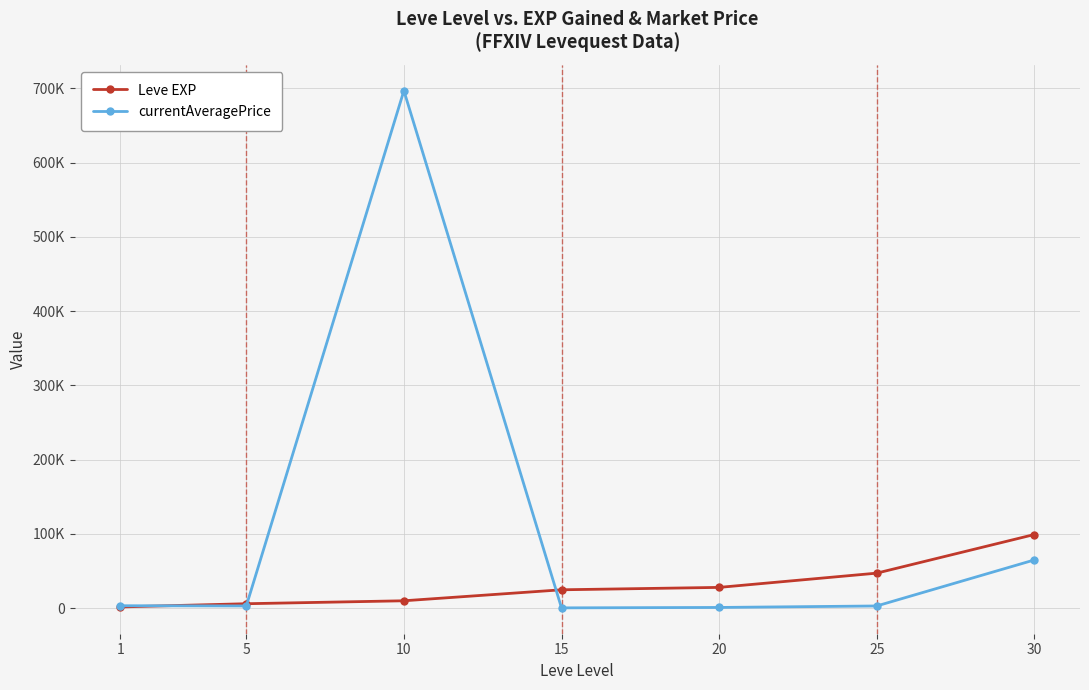

What are all the series names shown in the legend?

Leve EXP, currentAveragePrice